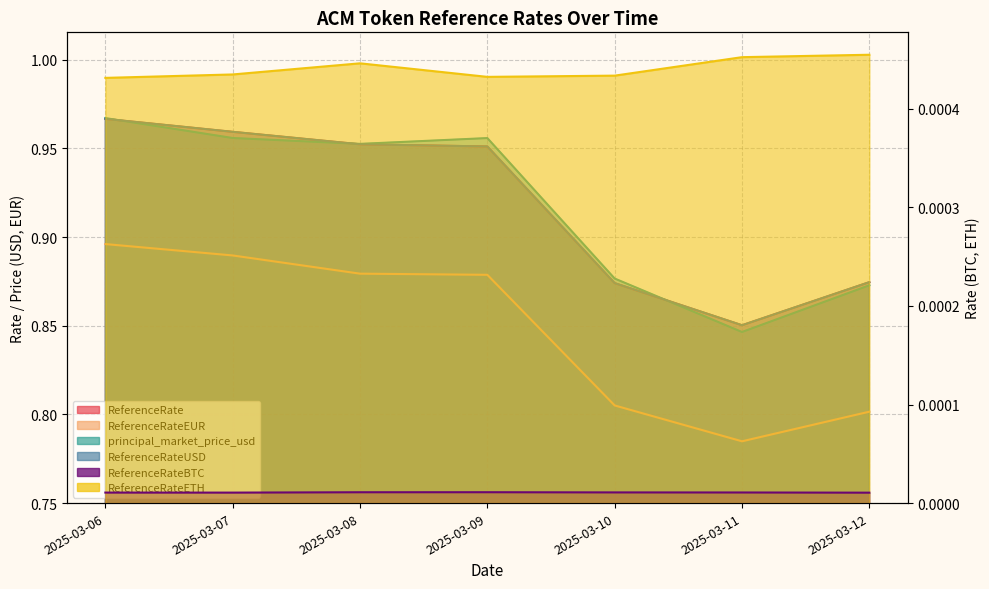

At which label is ReferenceRate closest to 0?

2025-03-11